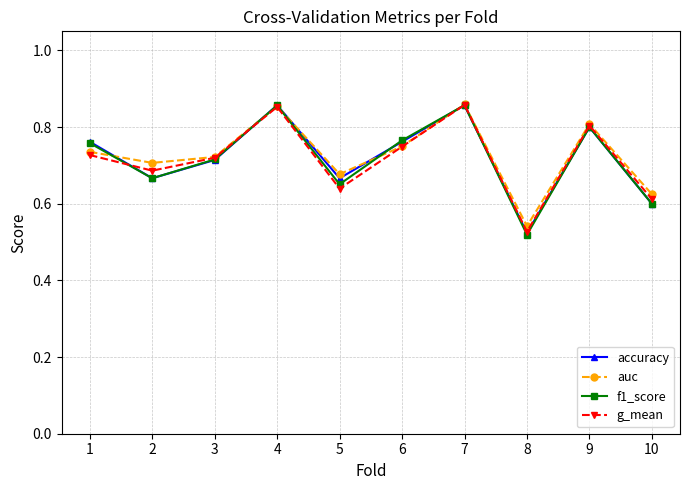

True or false: f1_score has more than 2 interior local peaks.

True